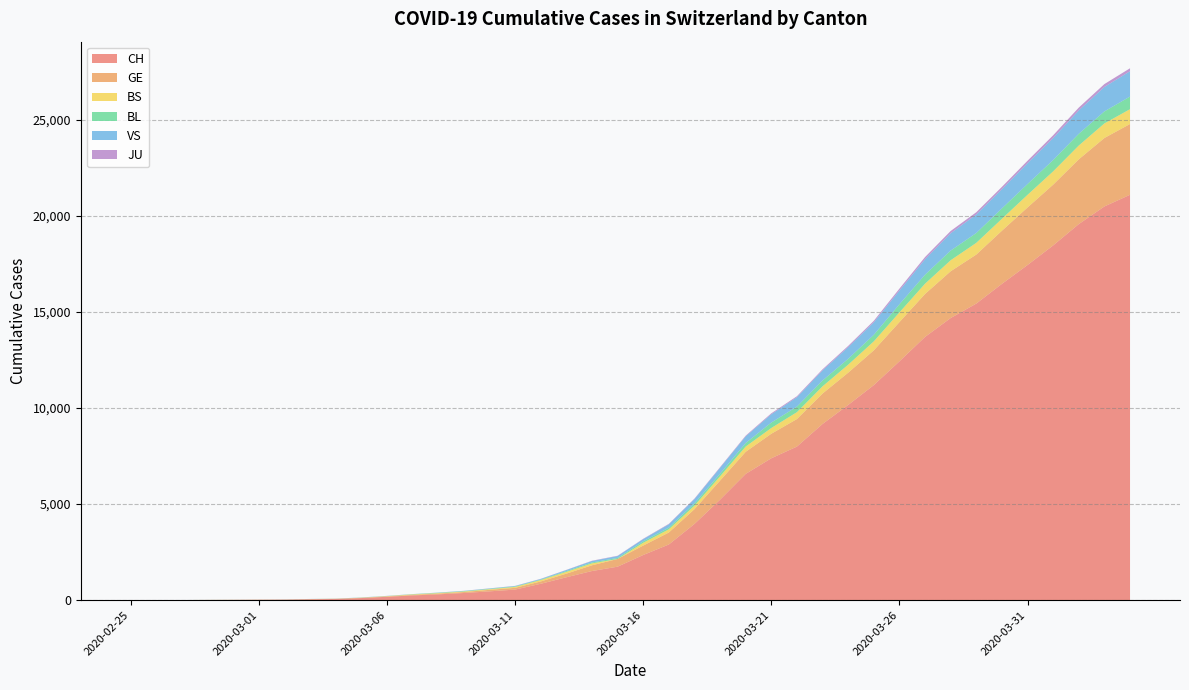

Reading right to left, what are all the values shown in this chart?

CH: 21088	20482	19564	18455	17435	16455	15429	14677	13695	12424	11188	10156	9167	7990	7382	6569	5229	3965	2896	2350	1742	1516	1191	852	551	458	373	303	247	176	109	63	46	26	20	14	11	4	2	1
GE: 3683	3561	3369	3161	2994	2764	2550	2433	2234	2041	1809	1679	1582	1432	1276	1150	991	769	623	490	401	298	188	121	90	79	49	40	30	18	13	9	9	7	7	5	3	1	1	0
BS: 771	758	718	691	657	621	609	573	534	505	466	414	376	358	299	272	222	182	165	144	0	100	92	73	49	33	28	24	21	15	8	3	3	1	1	1	1	1	0	0
BL: 656	625	610	588	561	539	511	502	466	422	341	306	302	289	282	184	134	116	89	76	54	47	42	26	26	22	20	19	15	6	6	2	2	2	2	2	1	0	0	0
VS: 1319	1273	1218	1145	1085	1000	964	902	808	715	651	606	527	490	433	346	311	225	173	116	98	76	53	30	22	17	12	7	0	6	5	4	3	3	0	1	1	0	0	0
JU: 153	149	145	144	127	122	118	118	112	99	78	66	57	51	49	37	31	26	24	17	16	15	10	9	6	6	5	4	4	3	2	1	1	0	0	0	0	0	0	0